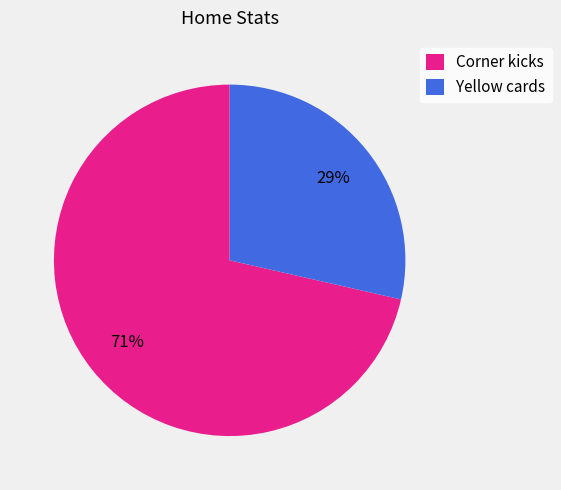

To the nearest percent, what is the average slice percentage?

50%